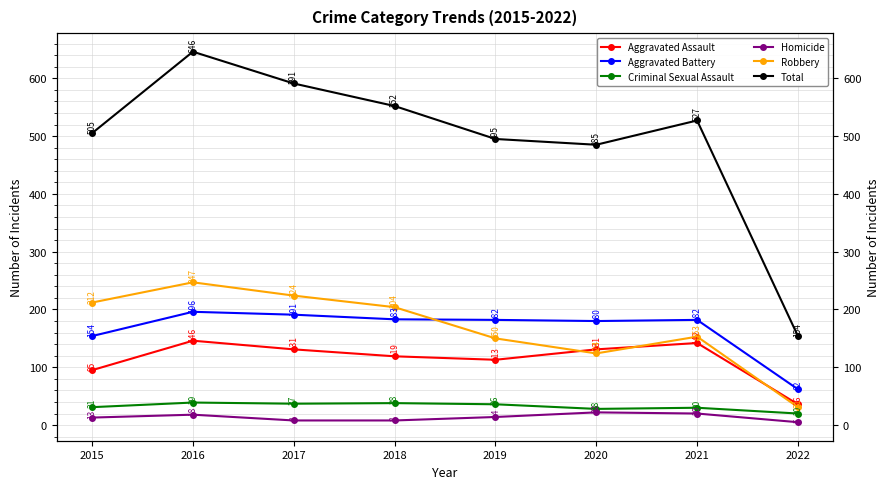

What is the spread (max minus min) of values at 2022?

149